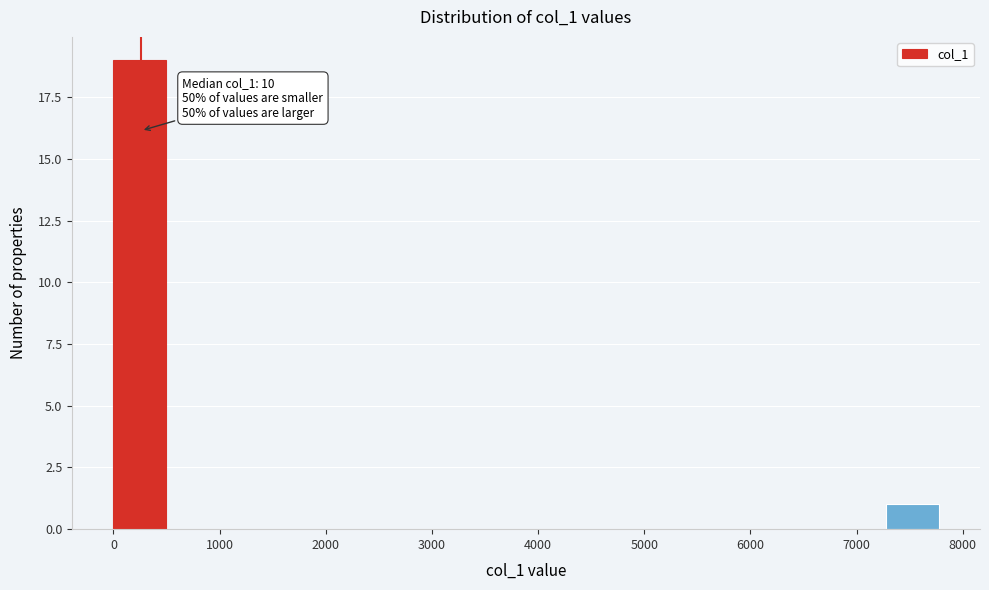

Which range on the x-axis has the tallest bar?

0 to 500